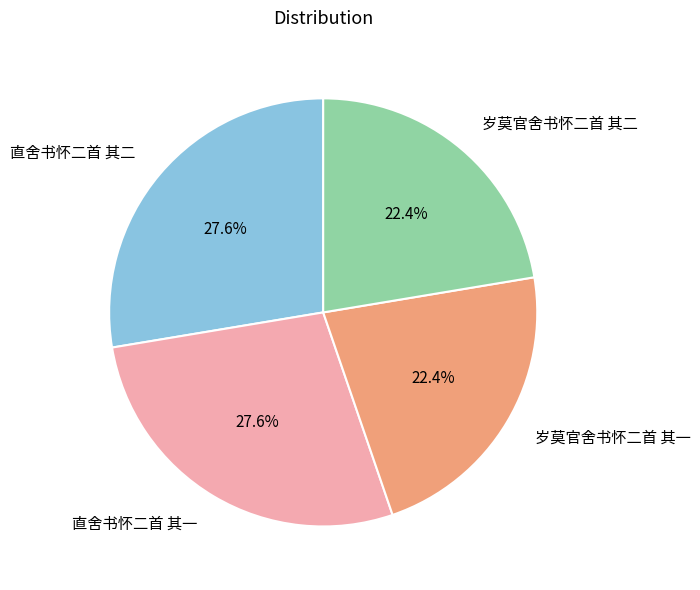

How many slices are in this pie chart?

4